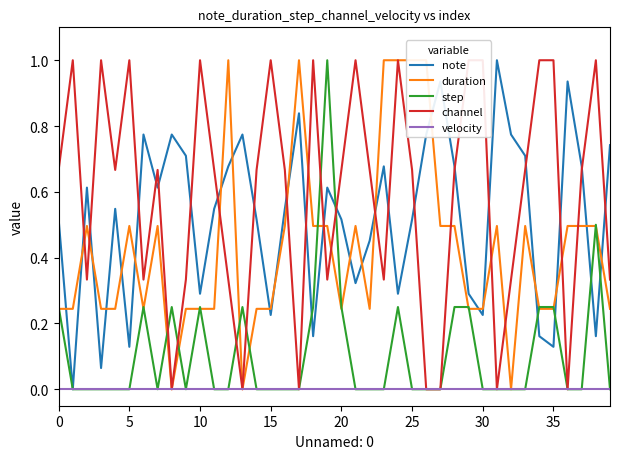

Count the number of categories in the chart.

40